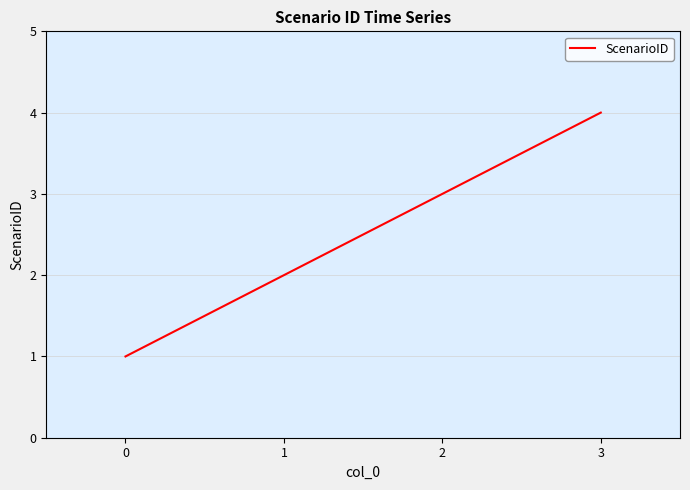

What is the ratio of the value at 3 to the value at 0?

4.0